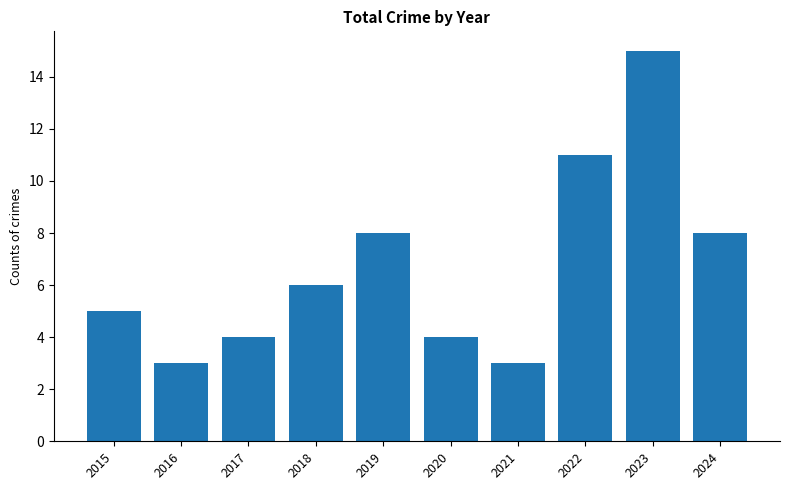

Which has a higher value, 2022 or 2020?

2022